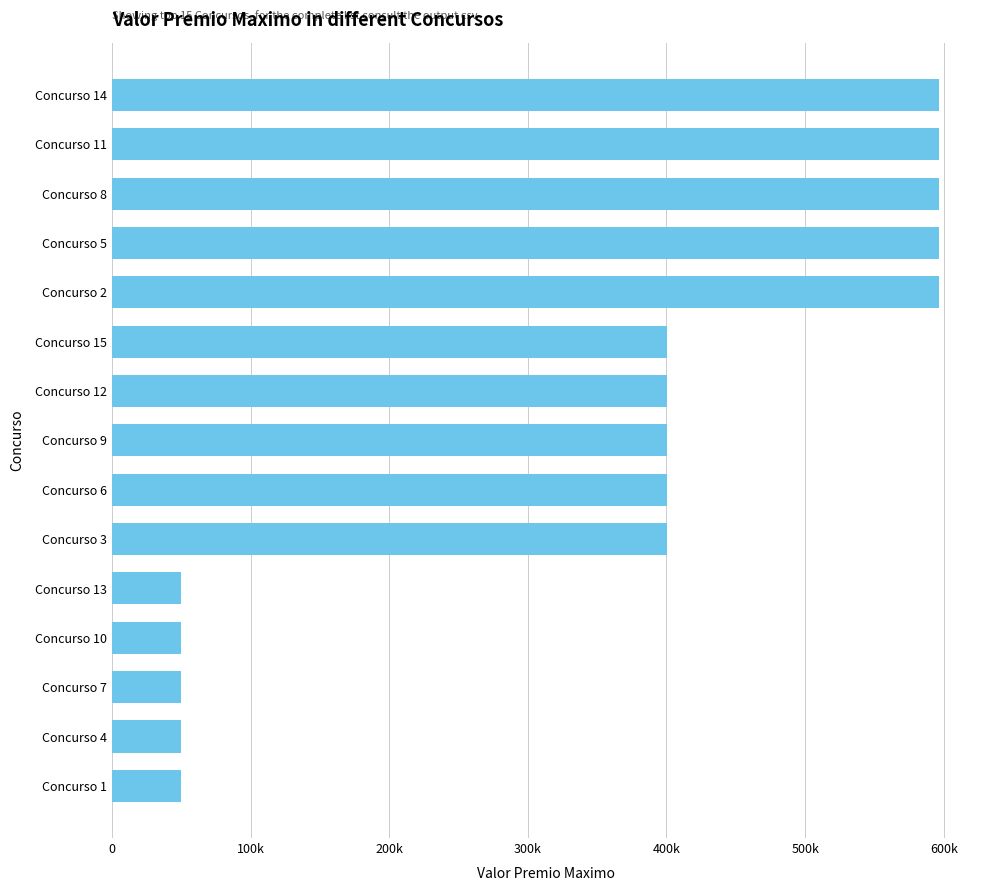

Count the number of data series in this chart.

1